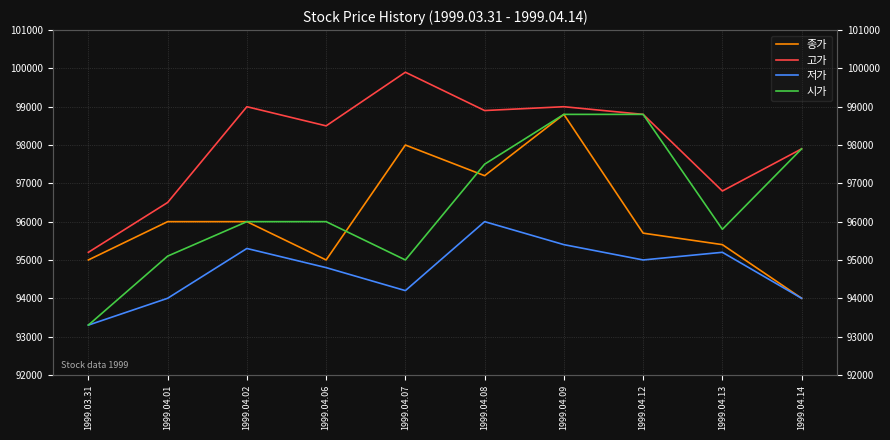

Read the 저가 value at 1999.04.01.

94000